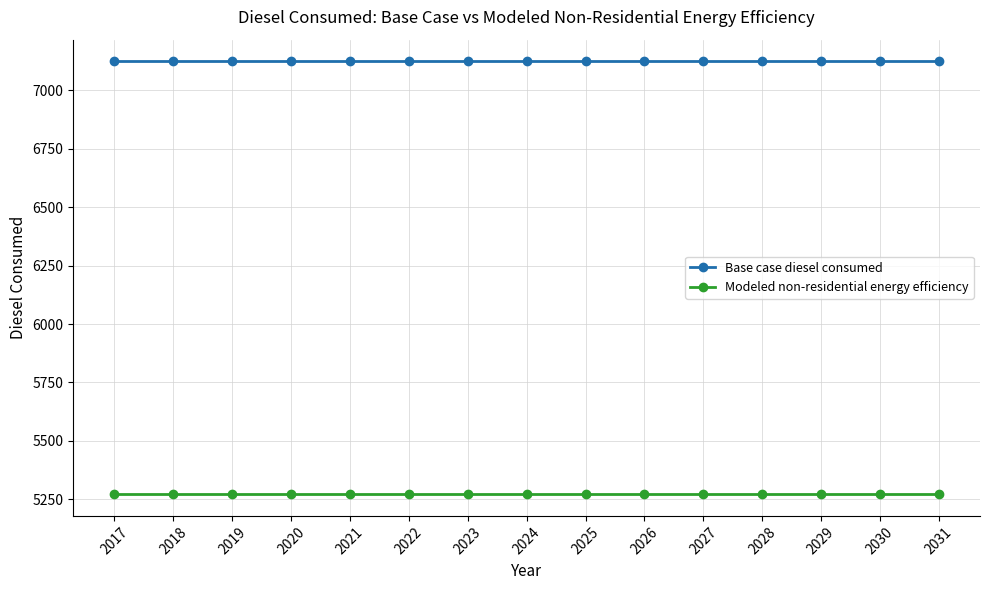

What is the difference between the highest and lowest values at 2021?

1852.2